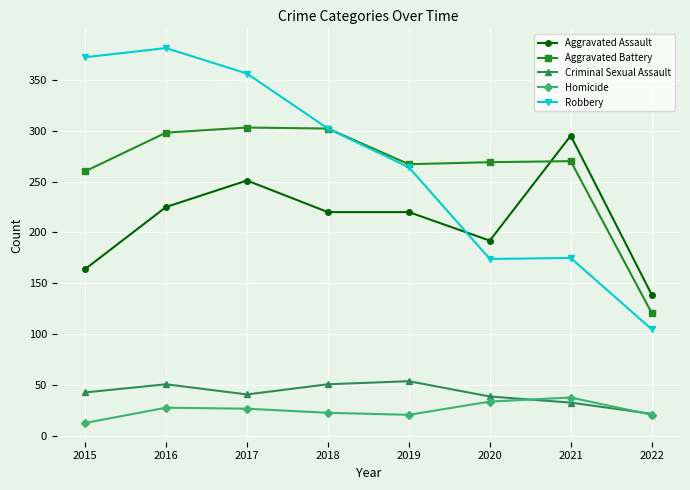

Where is the first local minimum for Robbery?

2020